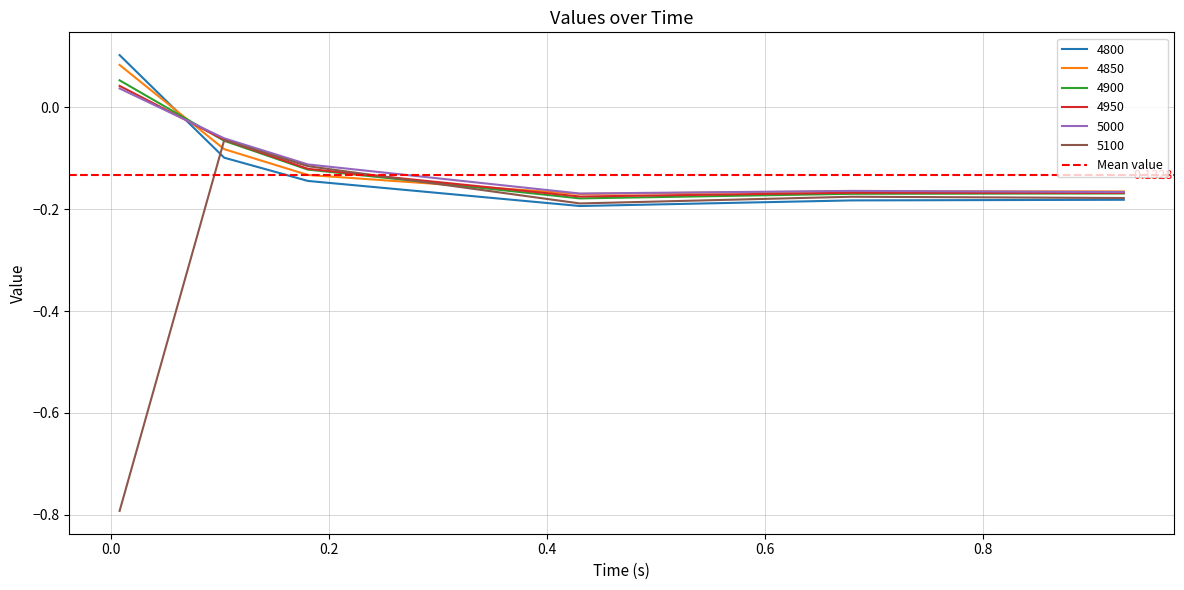

How many values in the 4800 series are below 0?

5